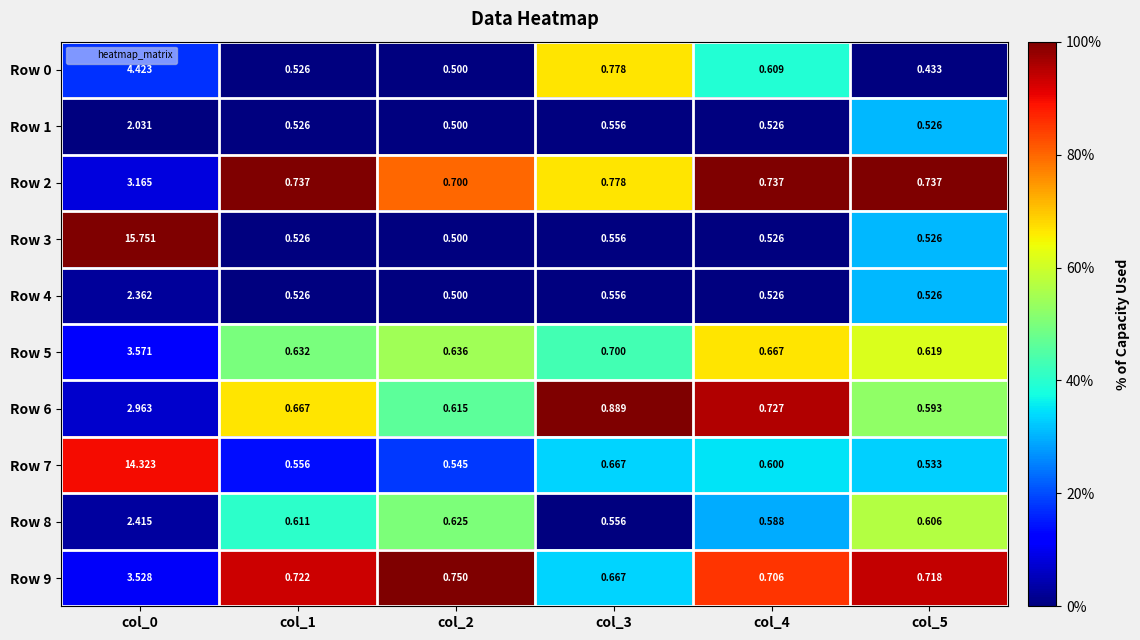

Which series has the largest total across all categories?

Row 3